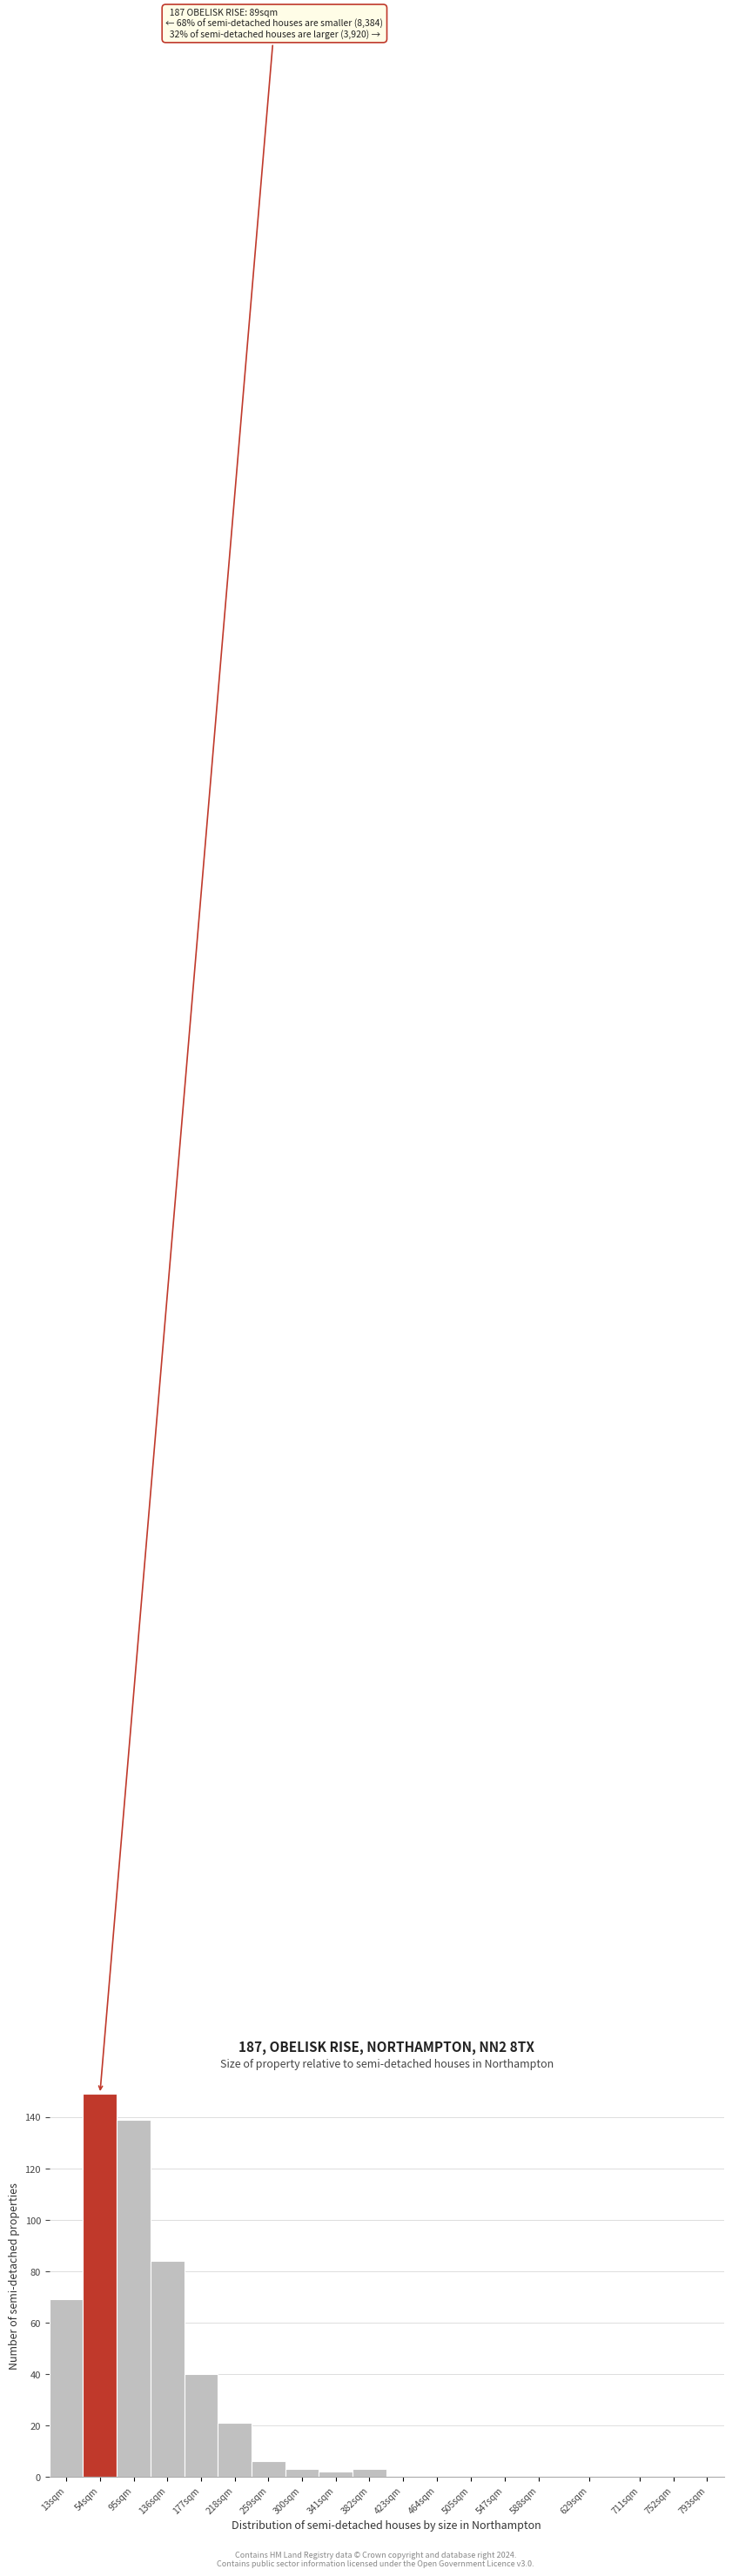

Reading right to left, what are all the values shown in this chart?

793sqm=0	752sqm=0	711sqm=0	629sqm=0	588sqm=0	547sqm=0	505sqm=0	464sqm=0	423sqm=0	382sqm=3	341sqm=2	300sqm=3	259sqm=6	218sqm=21	177sqm=40	136sqm=84	95sqm=139	54sqm=149	13sqm=69